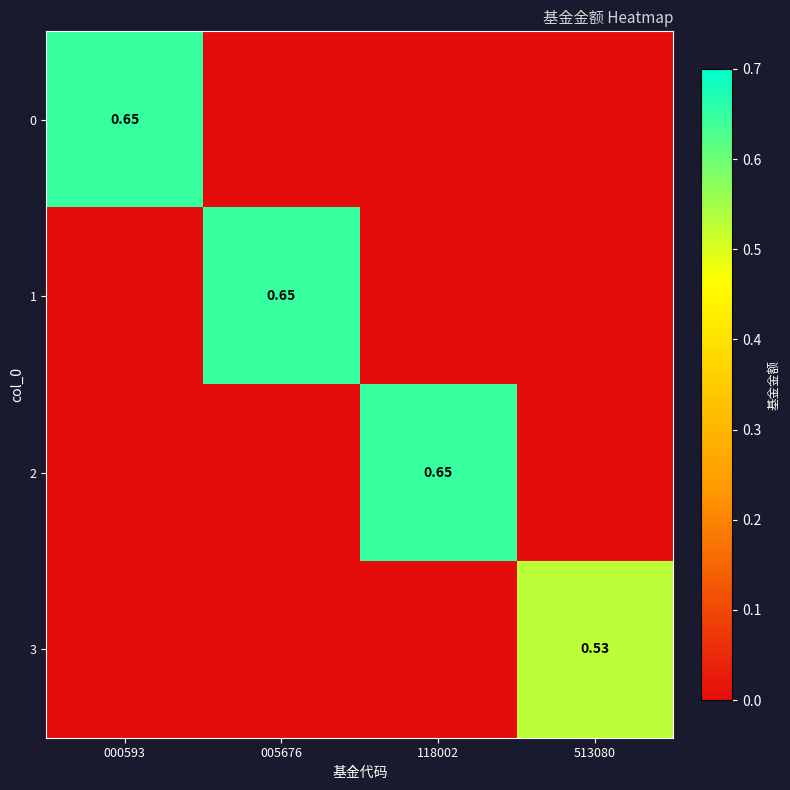

At which label is 1 closest to 0?

000593